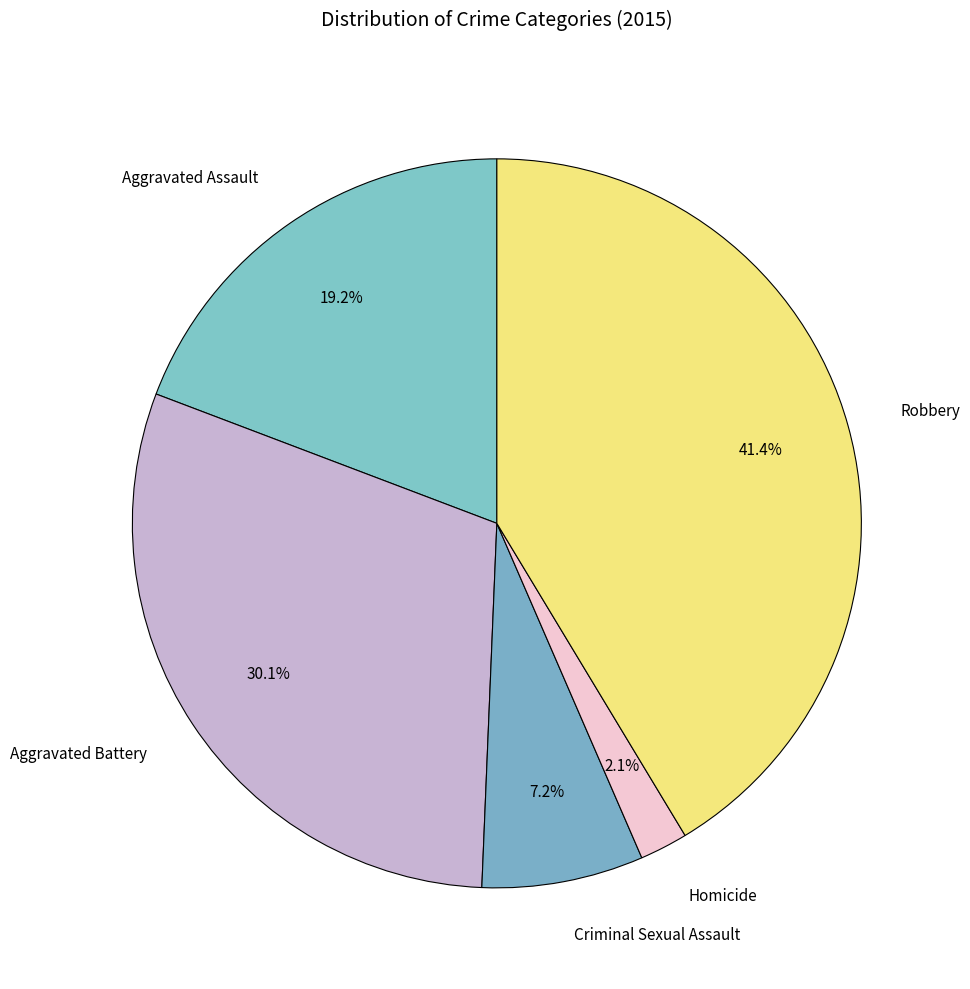

True or false: Homicide accounts for 2% of the total.

True